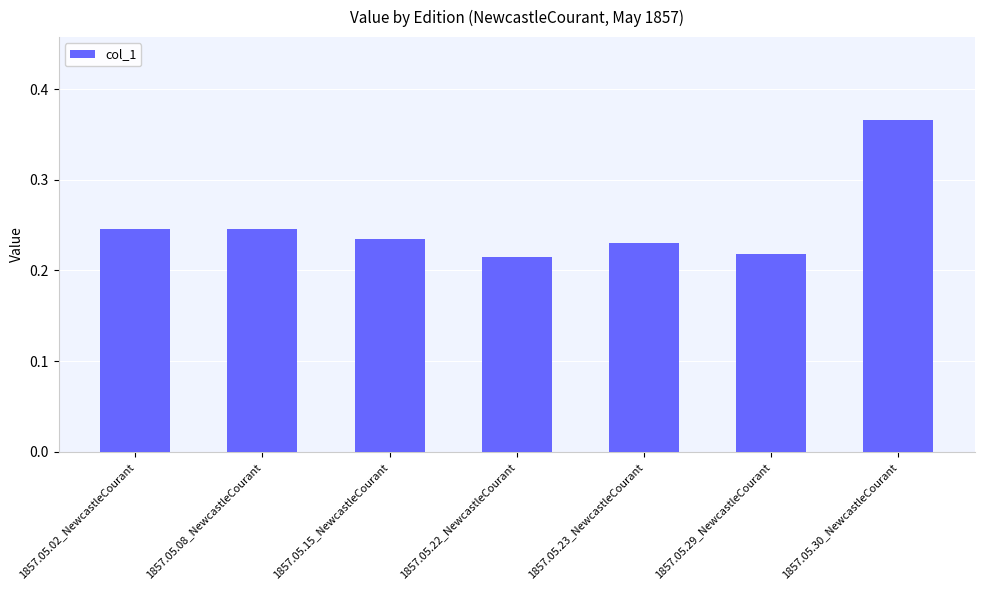

Does the chart contain stacked bars?

No